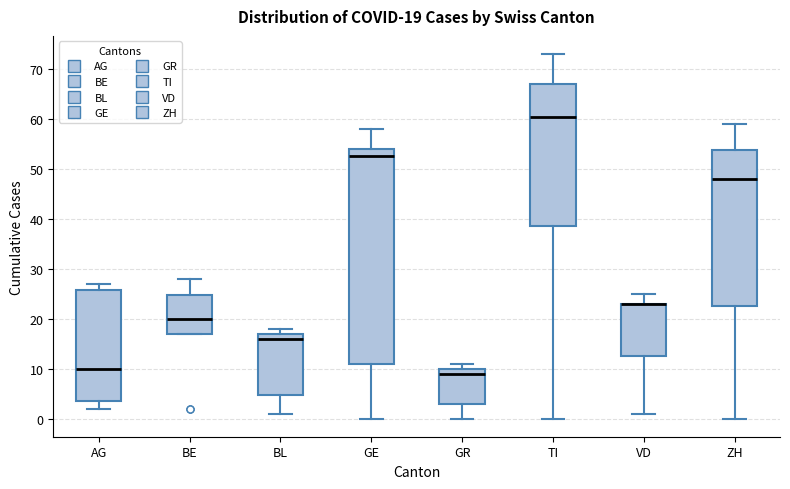

Comparing the boxes themselves (not the whiskers), which one is the tallest?

GE